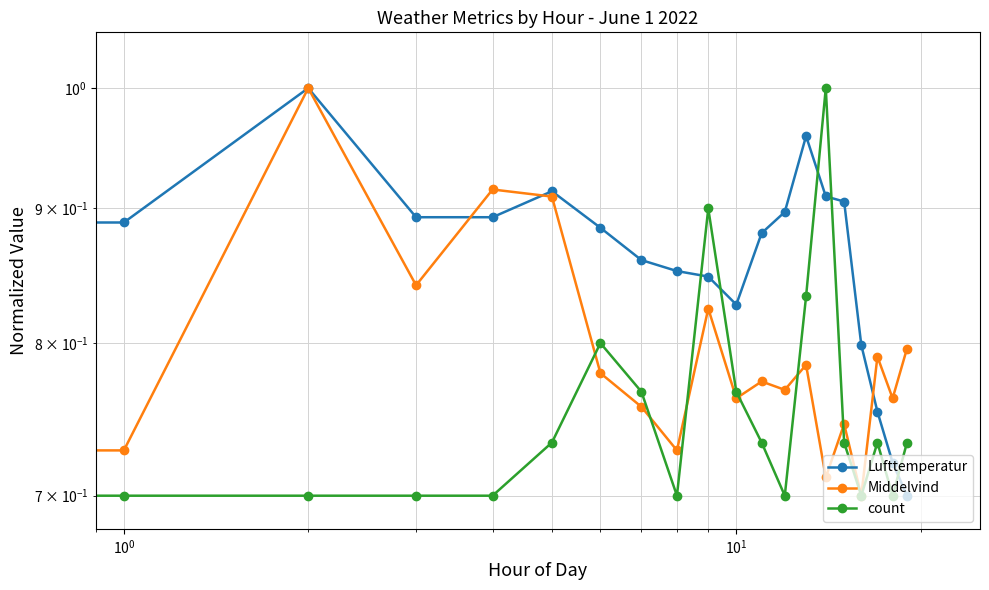

What are all the series names shown in the legend?

Lufttemperatur, Middelvind, count